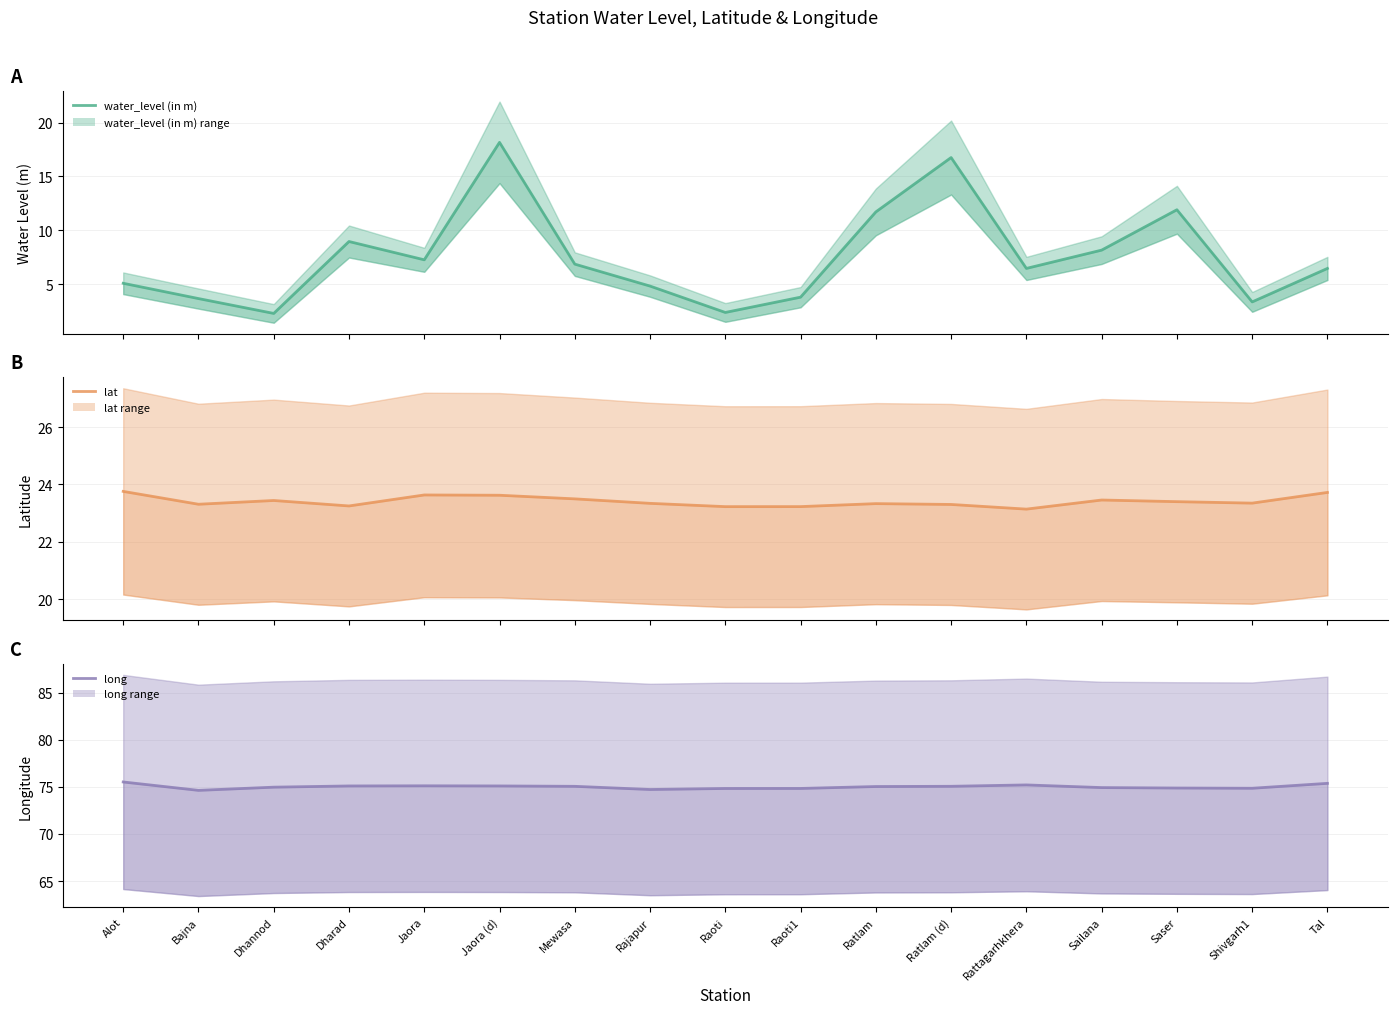

True or false: long and lat cross at least once.

False